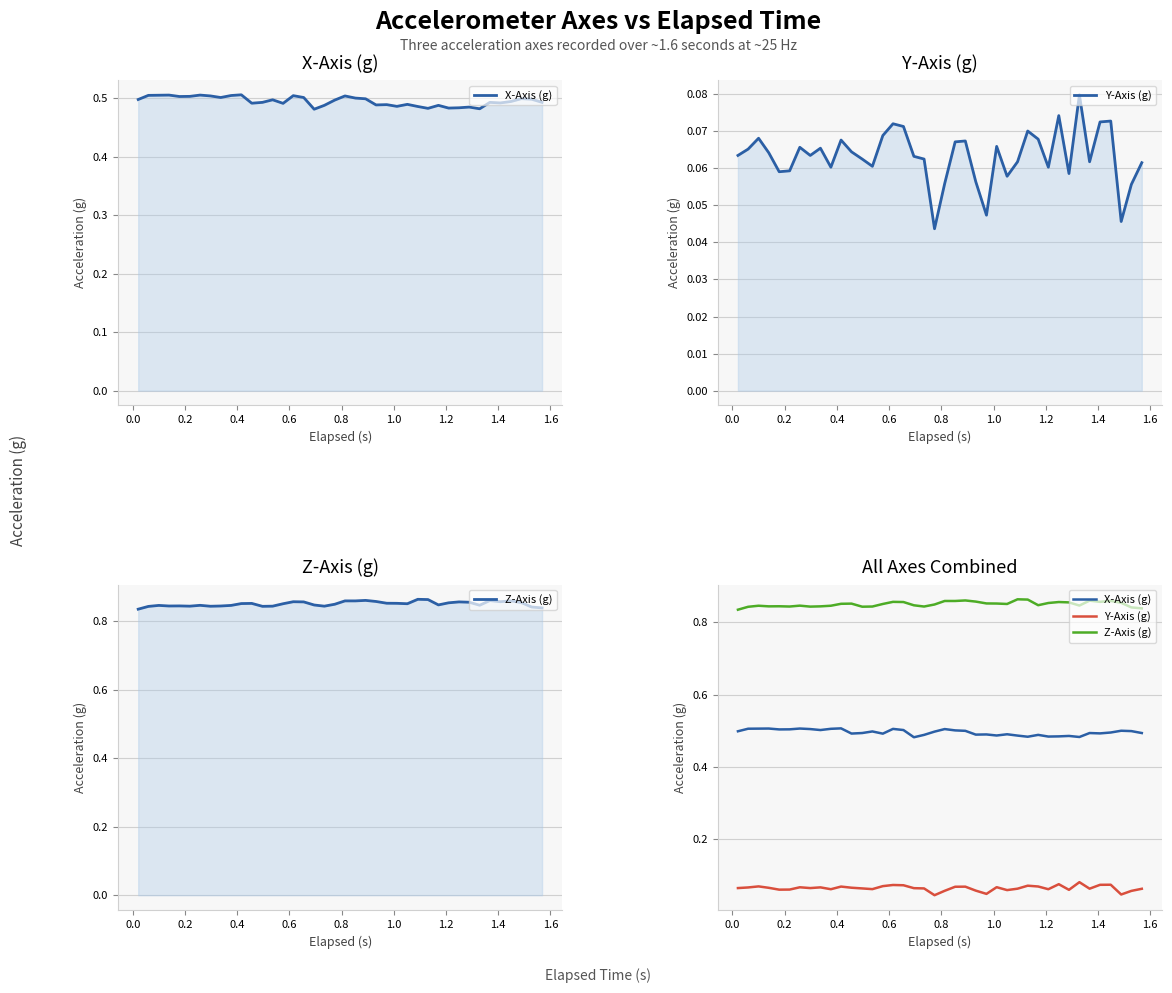

Is it true that Y-Axis (g) equals 0.1 at 0.4?

False